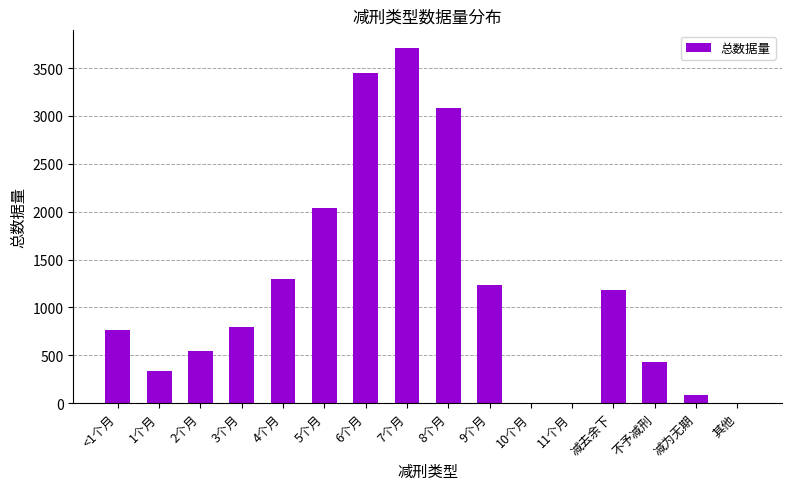

Where is the data nearest to the value 1854?

5个月